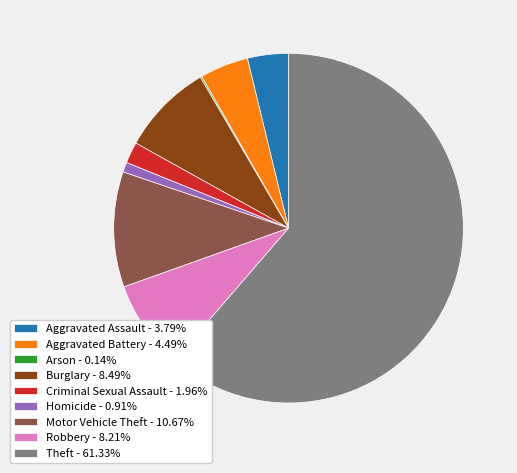

What is the ratio of the value at Aggravated Battery to the value at Aggravated Assault?

1.2